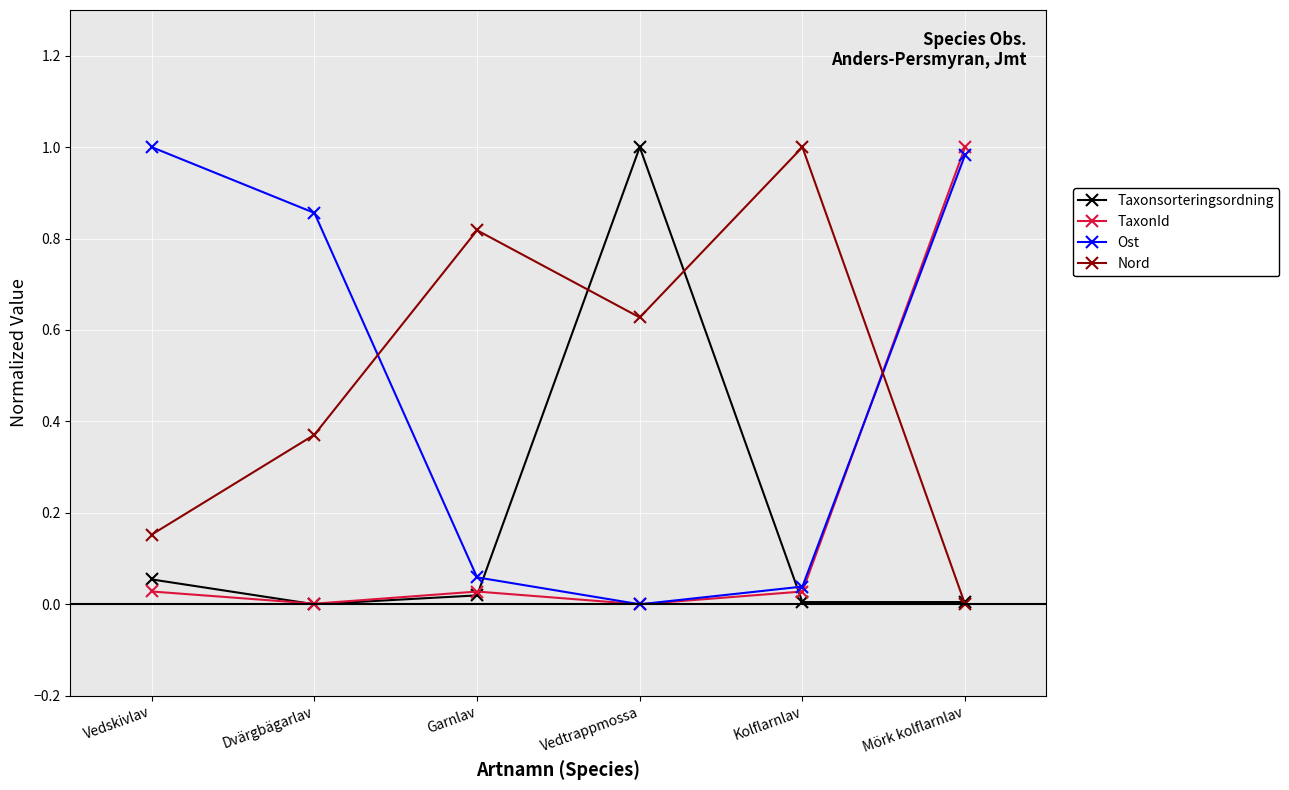

Does the chart have visible grid lines?

Yes